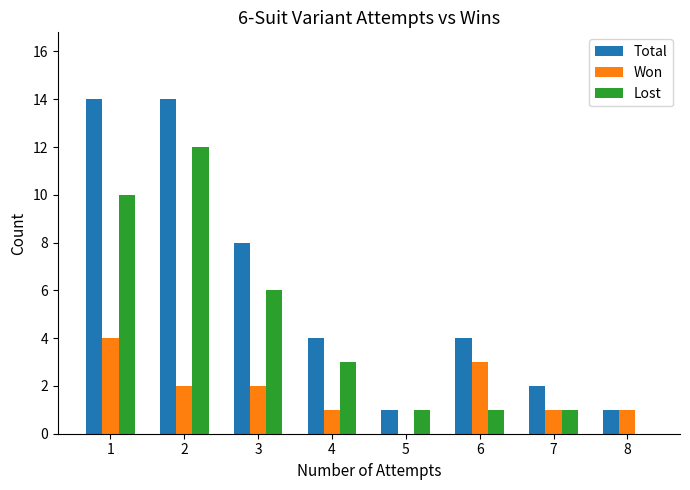

What is the maximum value for Total?

14